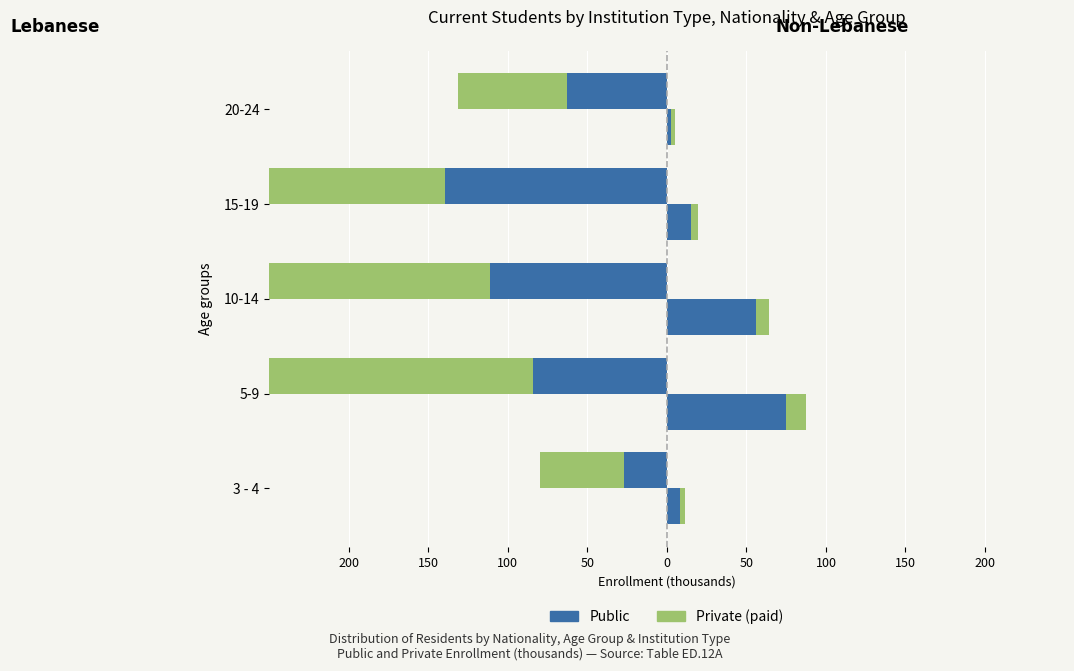

What is the value of the Public bar at the 3rd from the left?

-111.4